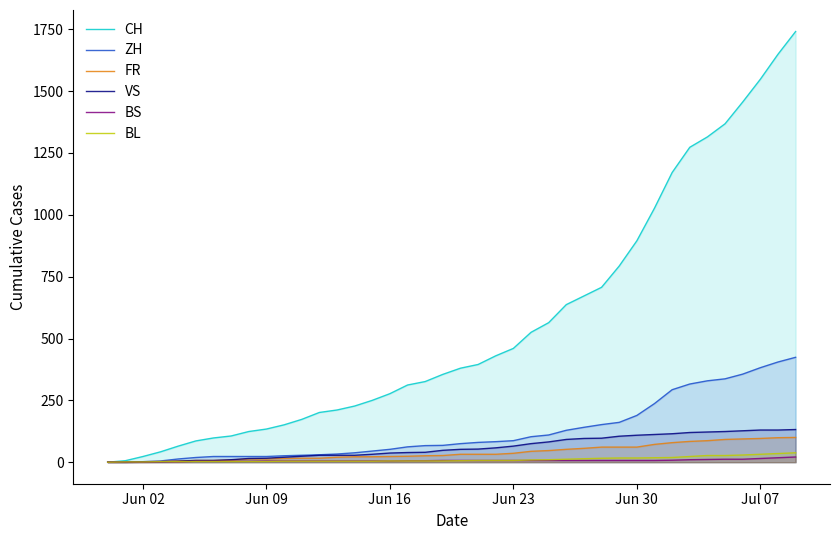

Which series has the largest total across all categories?

CH